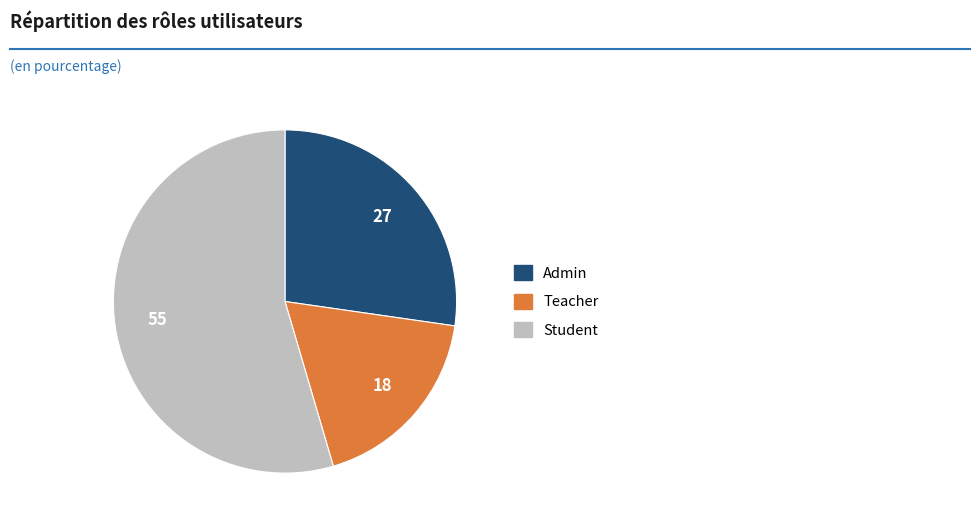

Does Student represent more than half of the total?

Yes